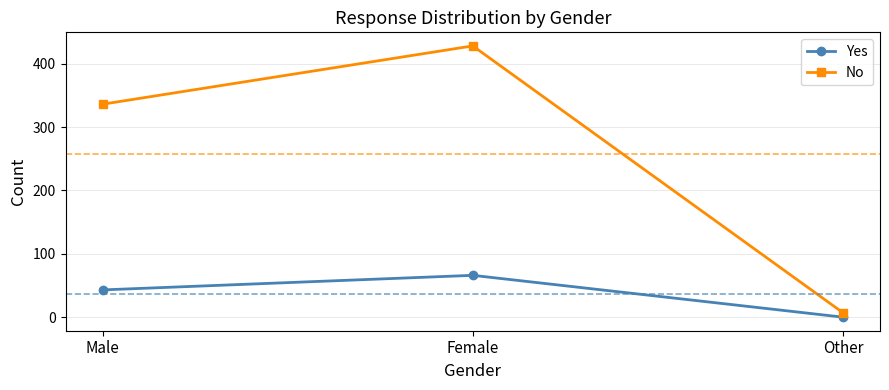

How many distinct data groups are displayed?

2